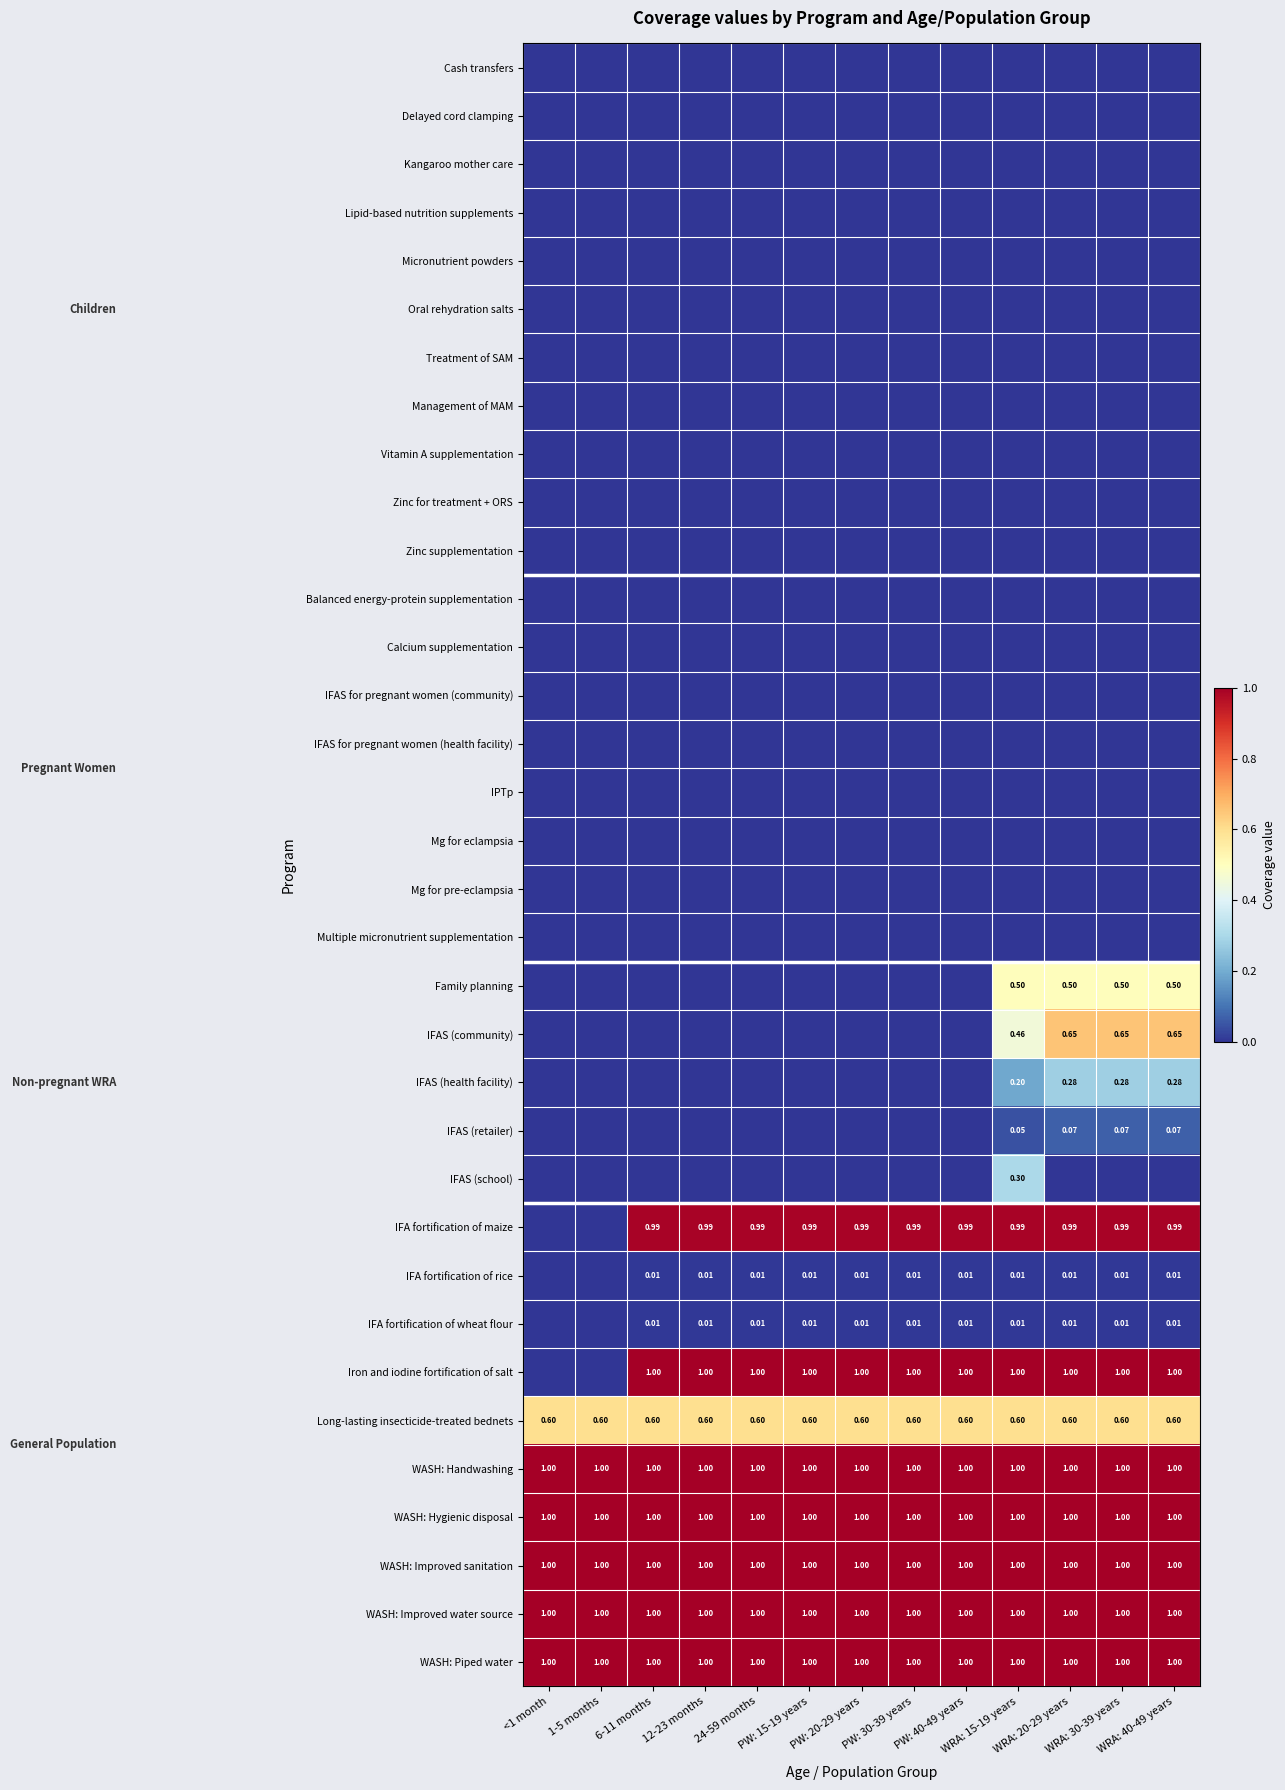

At how many categories does at least one series exceed 0?

13